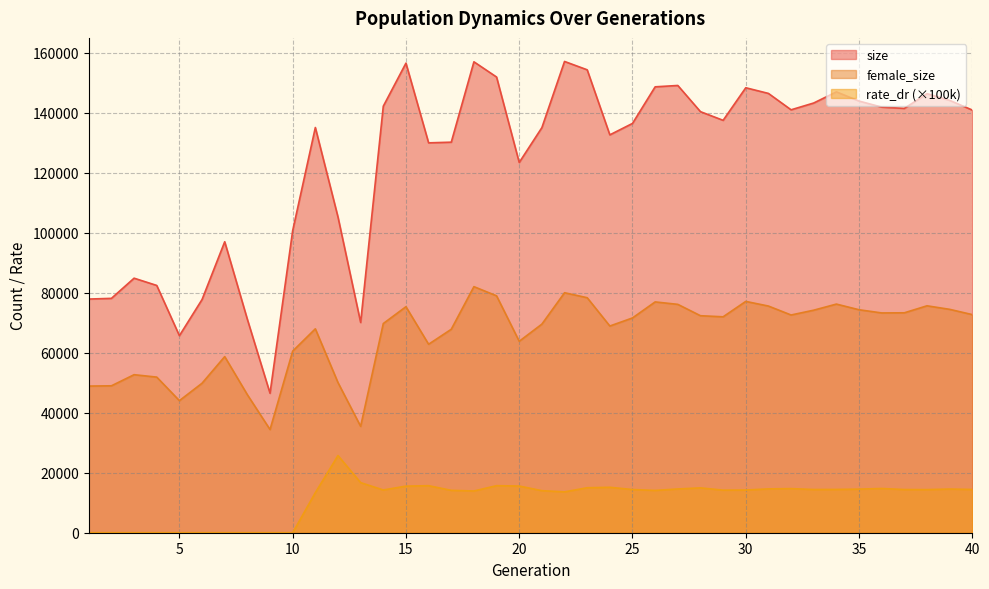

What is the sum of the rate_dr values at 25 and 23?

29404.5